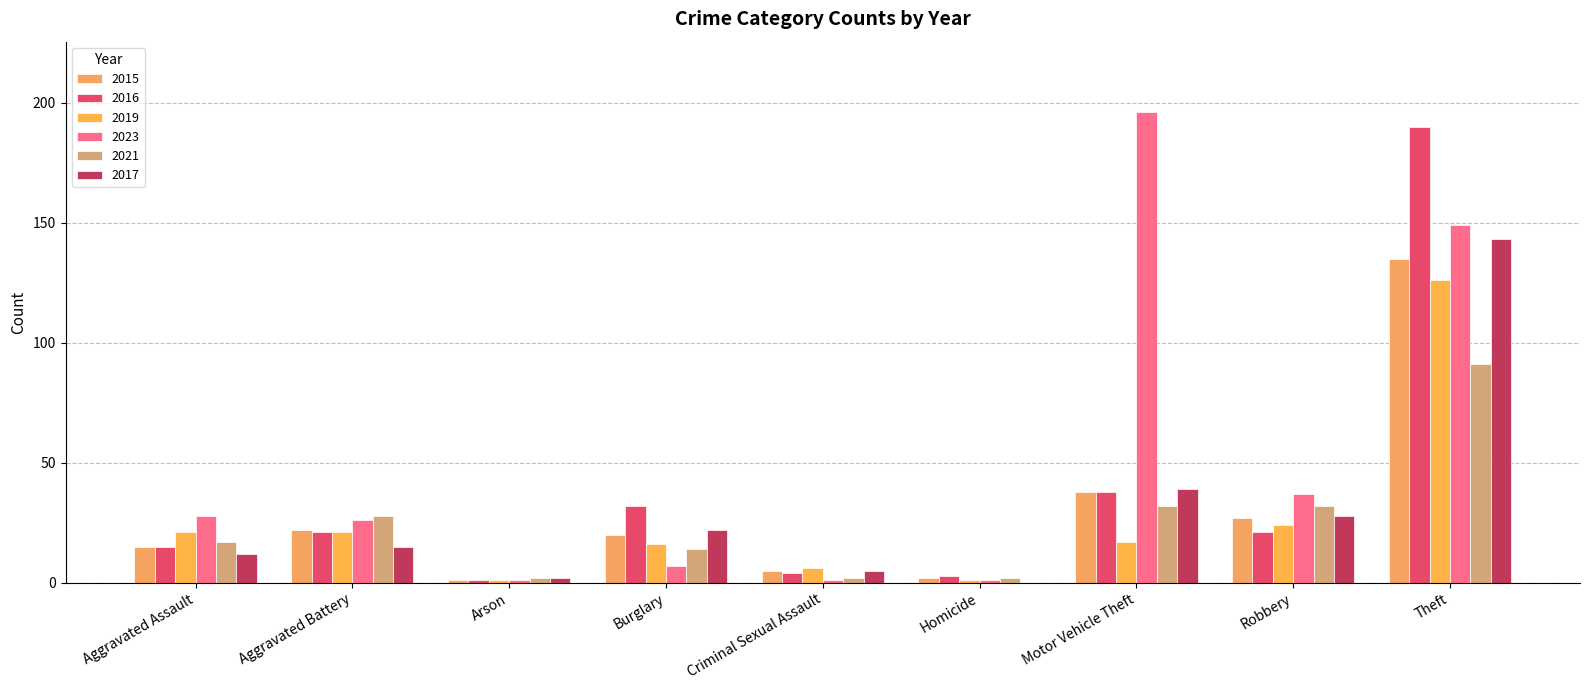

Is it true that 2021 equals 1 at Criminal Sexual Assault?

False